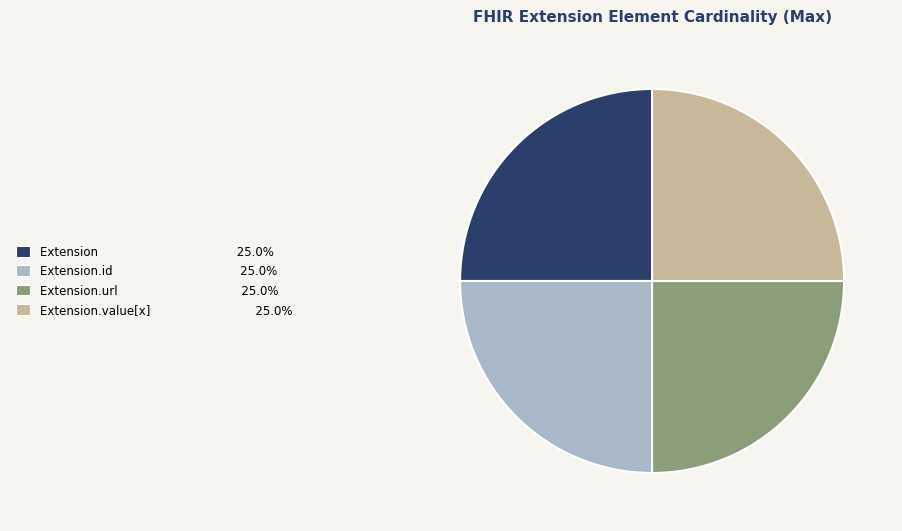

Is there any slice that represents more than half of the pie?

No